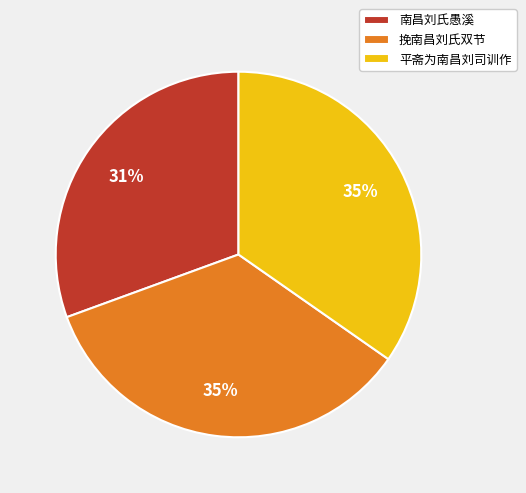

To the nearest percent, what is the difference between the largest and smallest slice percentages?

4%